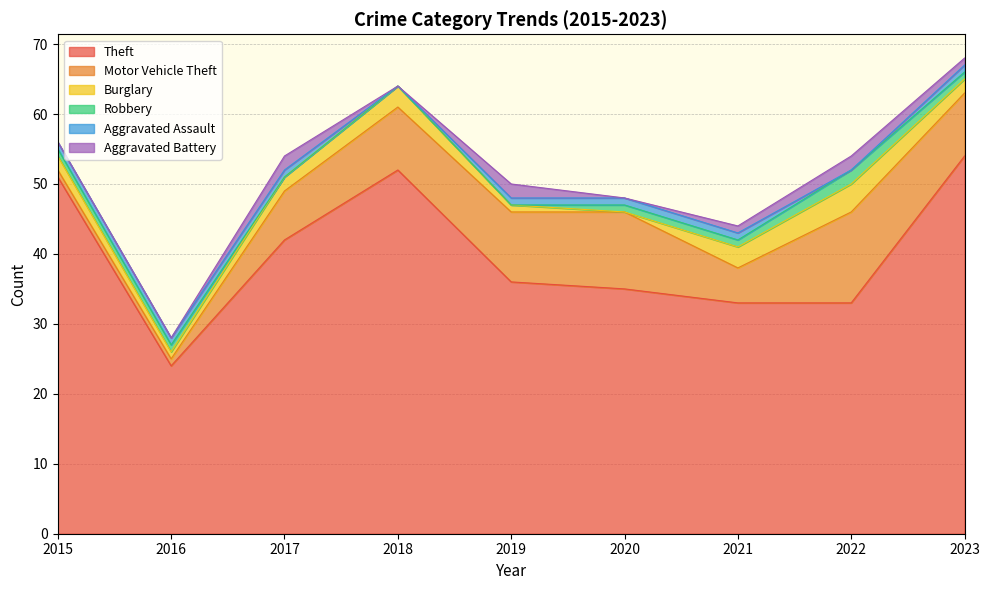

True or false: Motor Vehicle Theft and Aggravated Battery cross at least once.

False